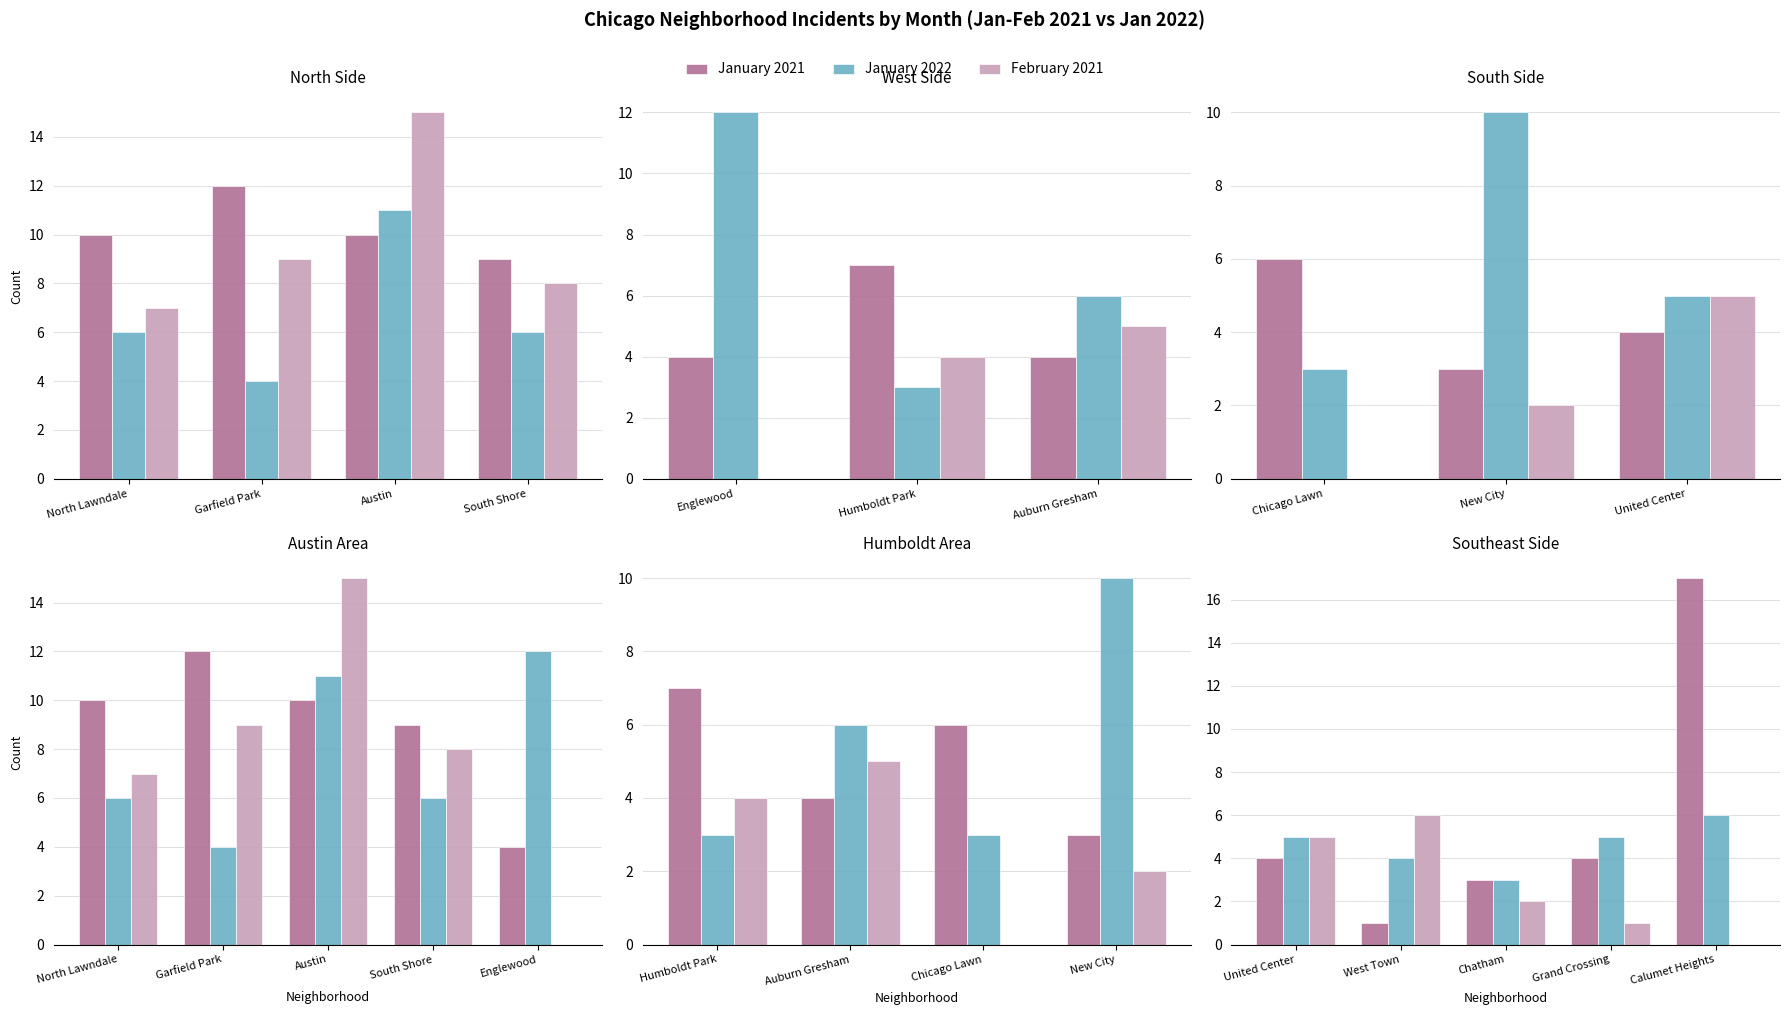

How many groups of bars are there?

5